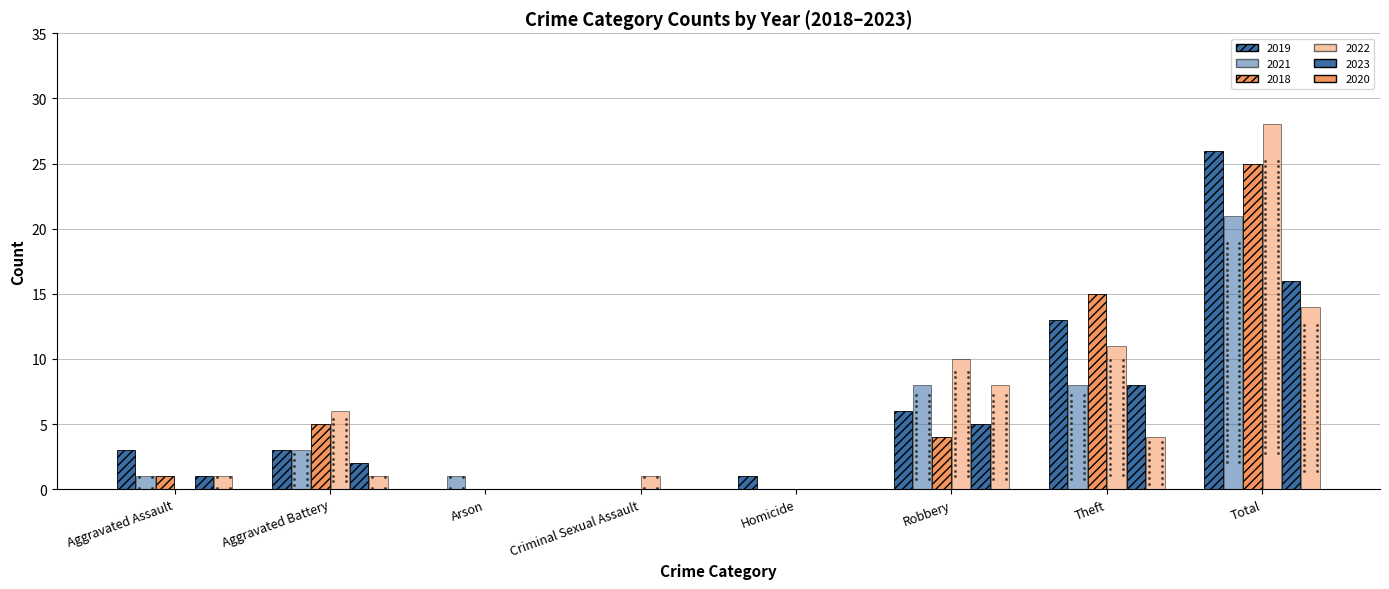

Which series reaches the maximum Y coordinate?

2022